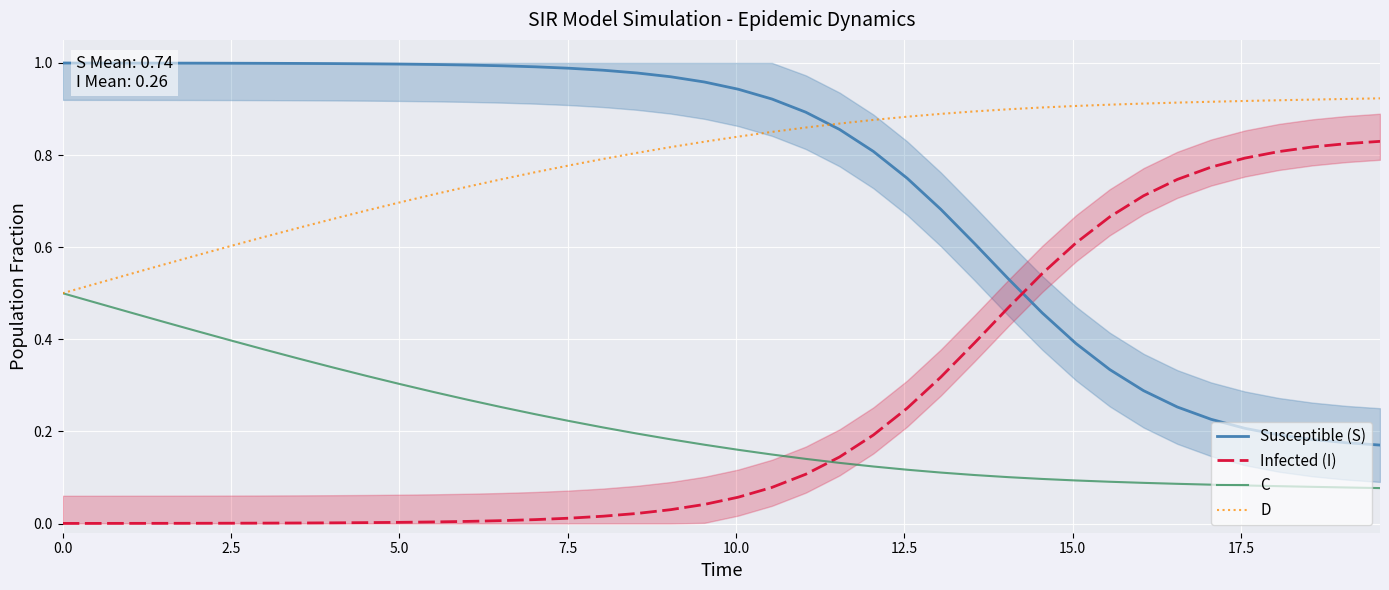

How many intersections are there between Susceptible (S) and Infected (I)?

1